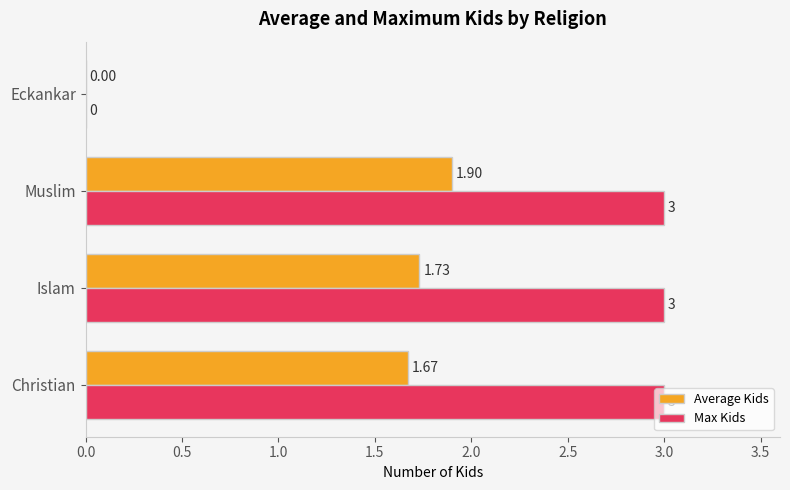

Which series changed the most between Christian and Islam?

Average Kids